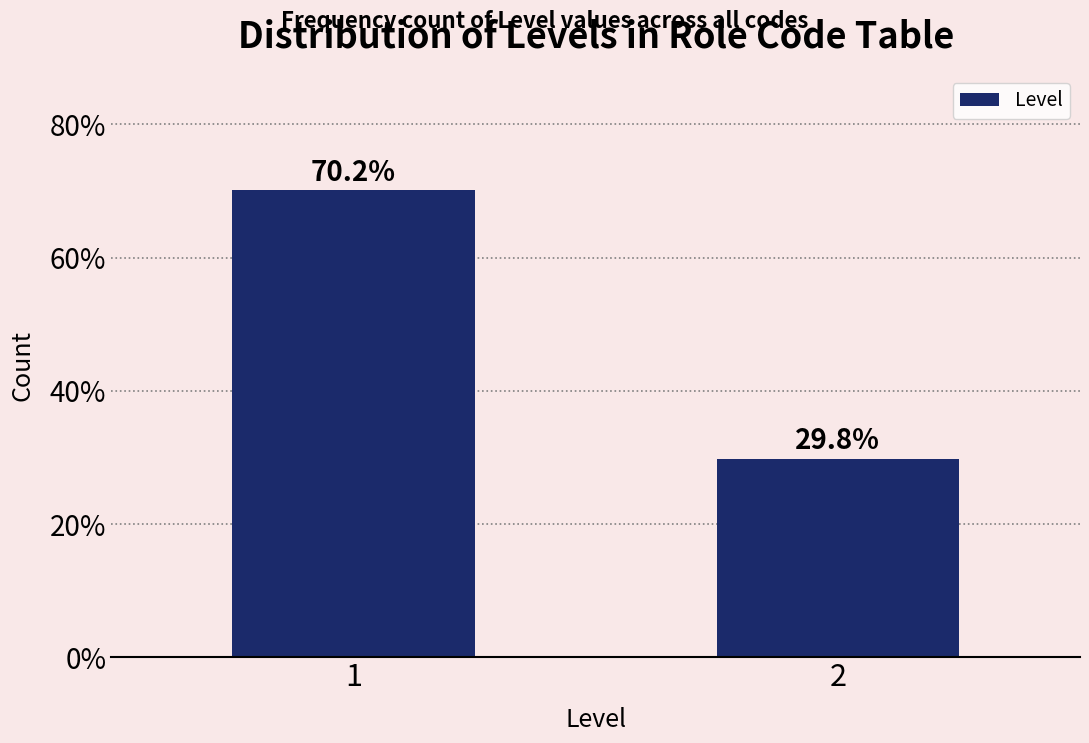

Reading left to right, list all the values displayed in this chart.

70.2	29.8